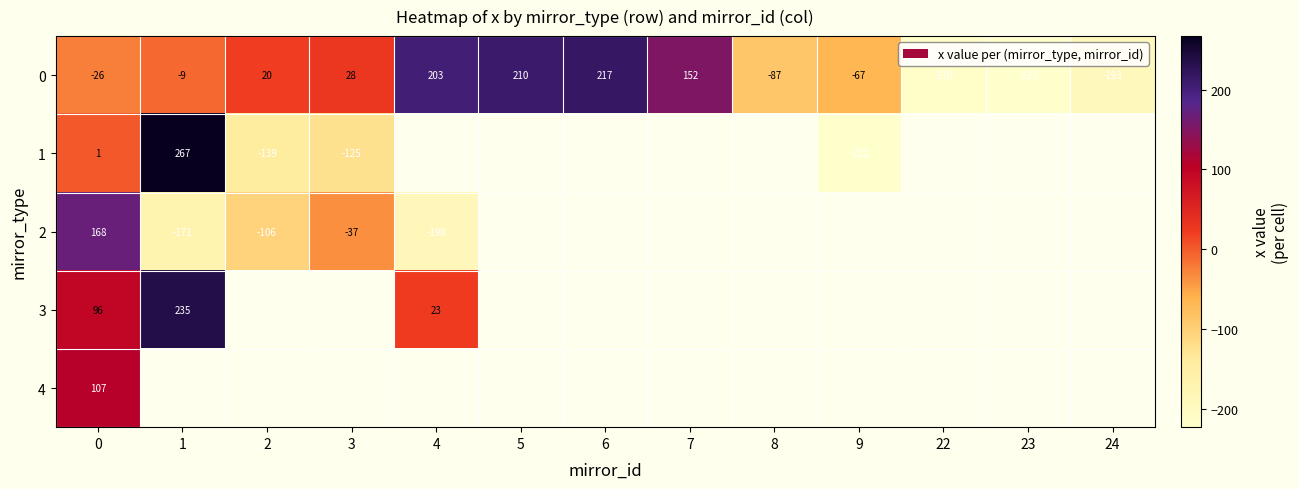

How many negative values does the 0 series have?

7